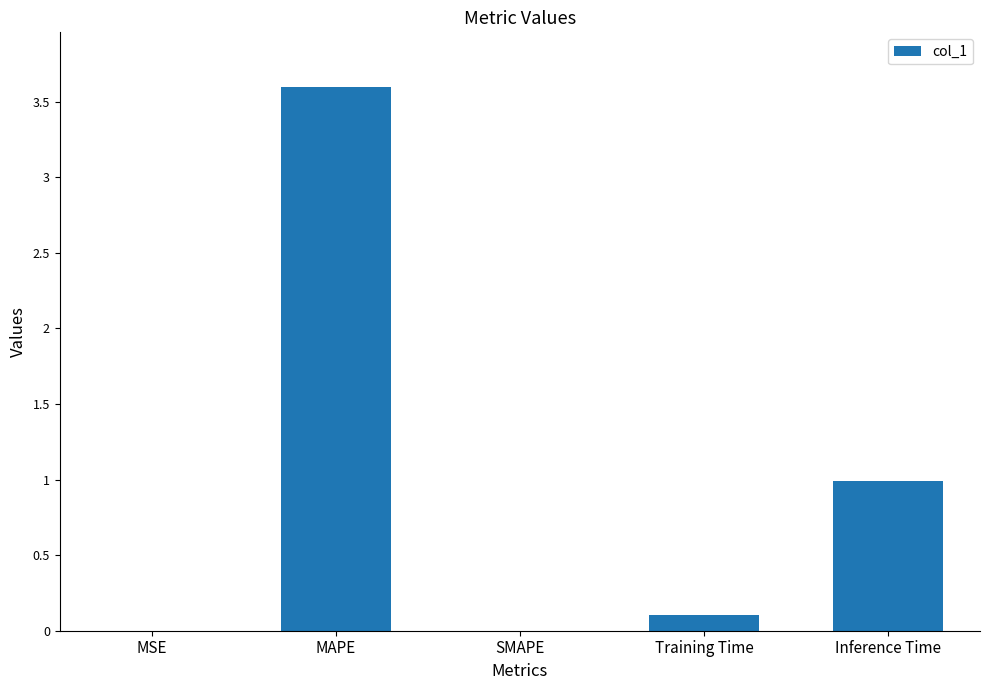

At which category does the chart reach its peak across all series?

MAPE